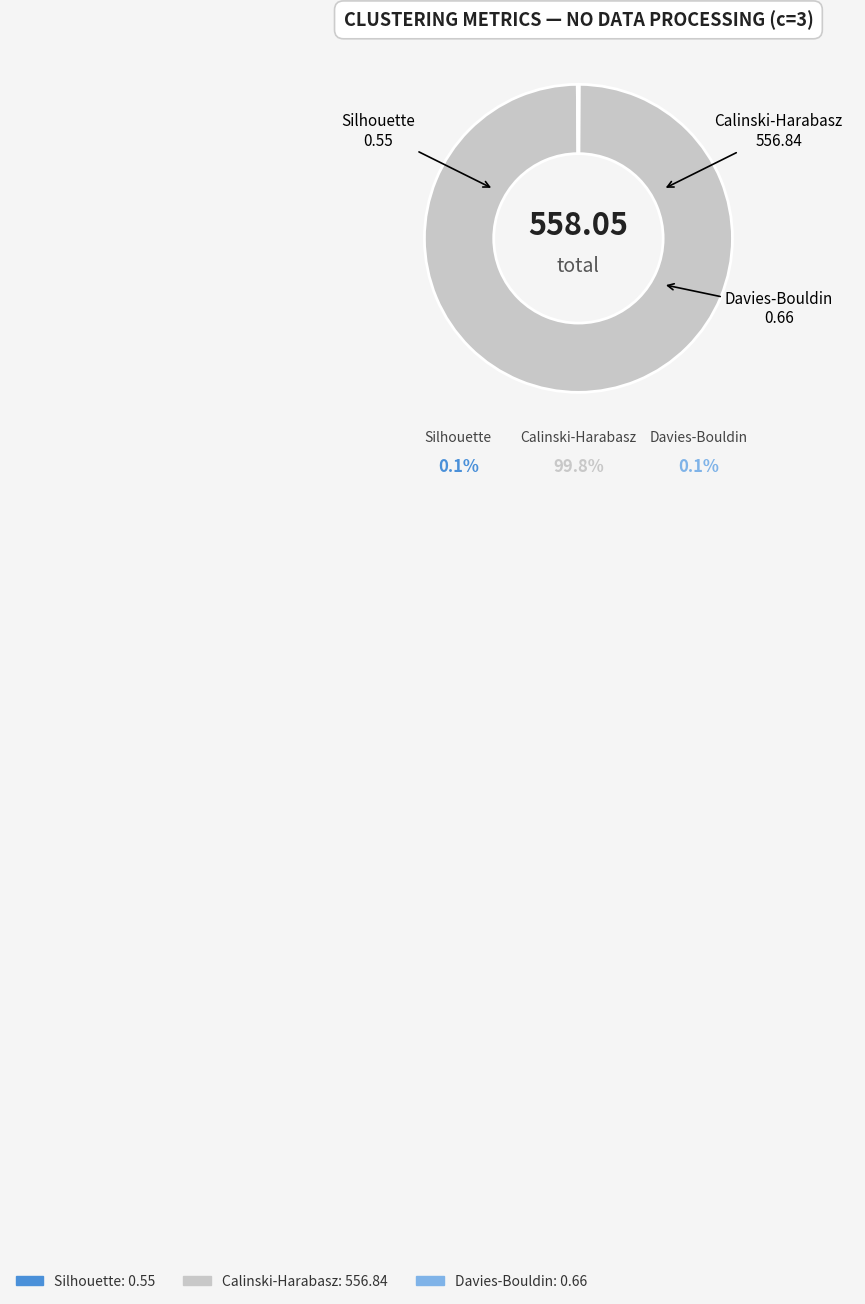

The Calinski-Harabasz slice represents 100% of the pie. True or false?

True